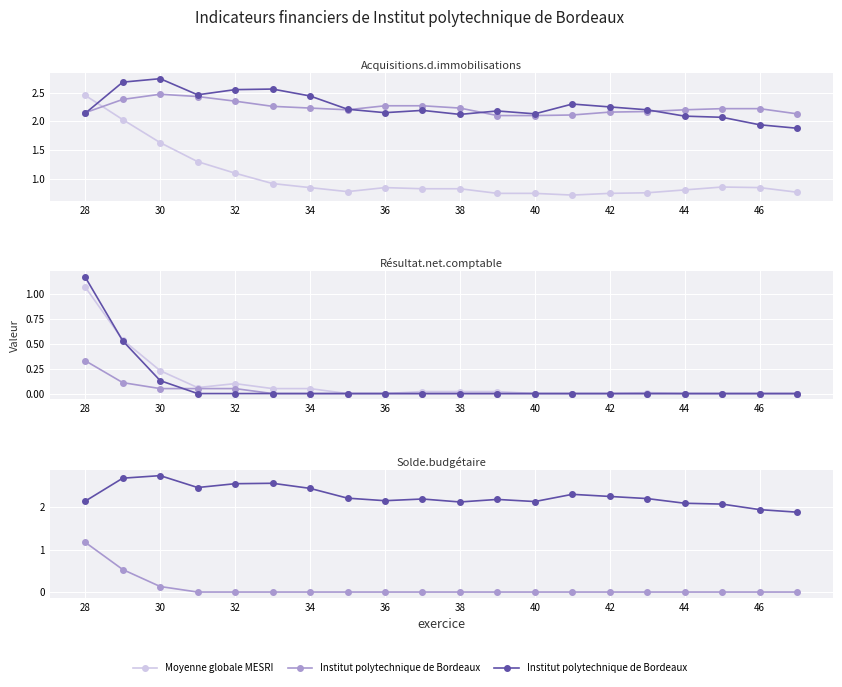

How many lines are shown in the chart?

3